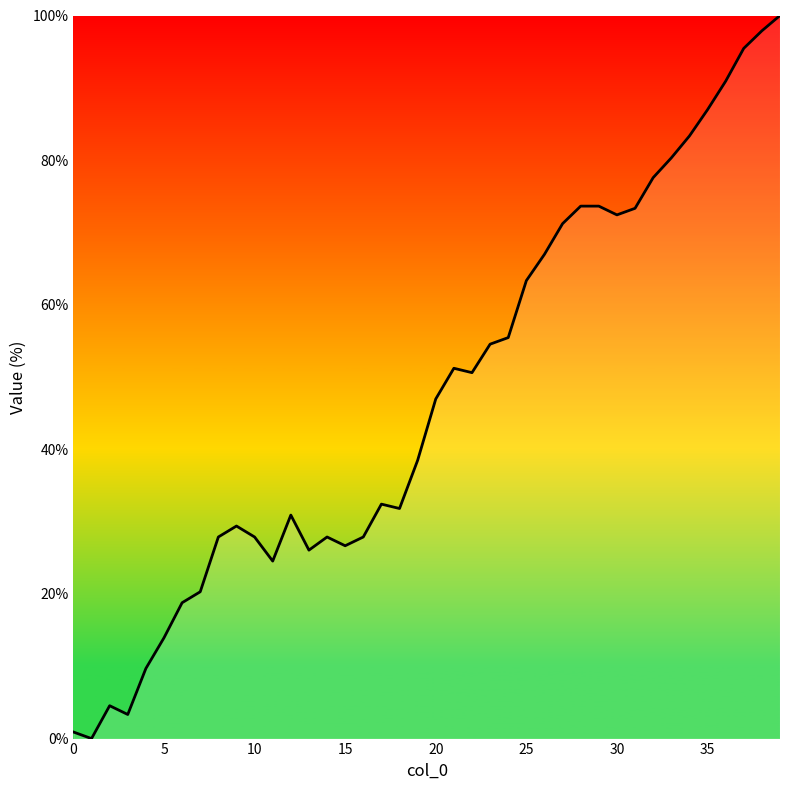

What is the maximum value shown in the chart?

100.0